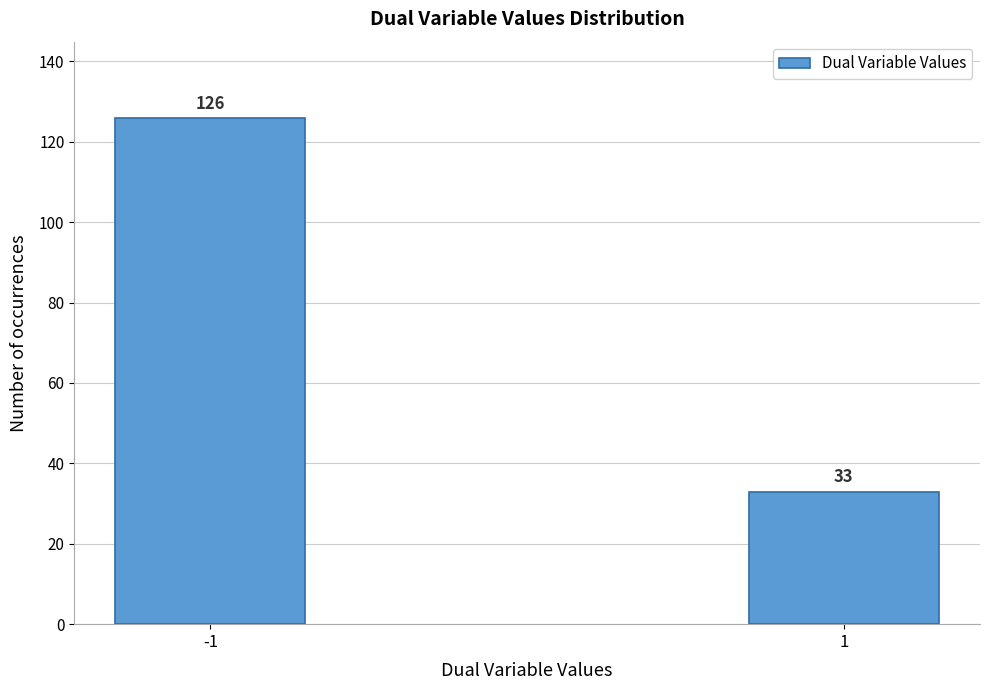

Reading right to left, transcribe all the data shown in this chart.

33	126